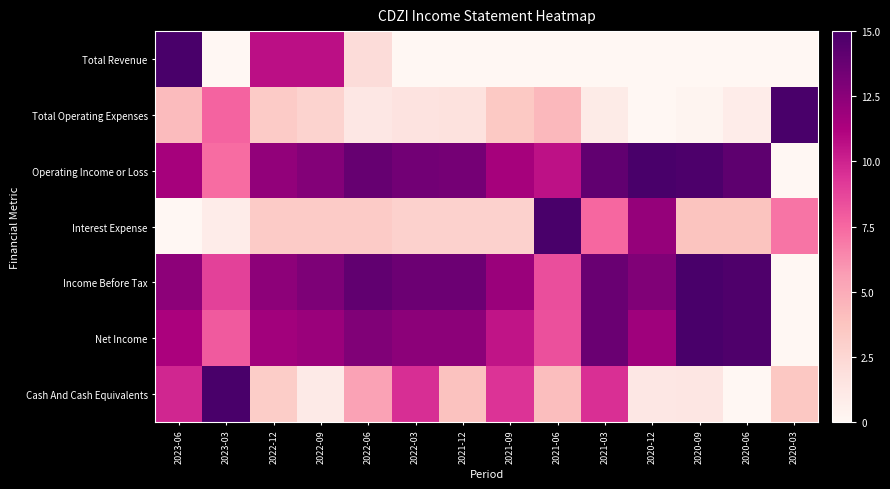

Reading left to right, extract all data points from this chart.

Total Revenue: 2023-06=15.0	2023-03=0.0	2022-12=10.7	2022-09=10.7	2022-06=2.1	2022-03=0.0	2021-12=0.0	2021-09=0.0	2021-06=0.0	2021-03=0.0	2020-12=0.0	2020-09=0.0	2020-06=0.0	2020-03=0.0
Total Operating Expenses: 2023-06=4.3	2023-03=7.7	2022-12=3.3	2022-09=2.8	2022-06=1.3	2022-03=1.6	2021-12=1.7	2021-09=3.5	2021-06=4.4	2021-03=1.0	2020-12=0.0	2020-09=0.2	2020-06=0.9	2020-03=15.0
Operating Income or Loss: 2023-06=11.5	2023-03=7.3	2022-12=12.2	2022-09=12.8	2022-06=13.8	2022-03=13.4	2021-12=13.3	2021-09=11.5	2021-06=10.6	2021-03=14.0	2020-12=15.0	2020-09=14.8	2020-06=14.1	2020-03=0.0
Interest Expense: 2023-06=0.0	2023-03=0.8	2022-12=3.3	2022-09=3.3	2022-06=3.3	2022-03=2.9	2021-12=2.9	2021-09=2.9	2021-06=15.0	2021-03=7.5	2020-12=12.1	2020-09=3.8	2020-06=3.8	2020-03=7.1
Income Before Tax: 2023-06=12.4	2023-03=8.9	2022-12=12.4	2022-09=13.0	2022-06=14.0	2022-03=13.6	2021-12=13.6	2021-09=11.9	2021-06=8.4	2021-03=13.7	2020-12=12.9	2020-09=15.0	2020-06=14.7	2020-03=0.0
Net Income: 2023-06=11.3	2023-03=8.0	2022-12=11.6	2022-09=11.9	2022-06=12.8	2022-03=12.5	2021-12=12.5	2021-09=10.5	2021-06=8.3	2021-03=13.7	2020-12=11.7	2020-09=15.0	2020-06=14.7	2020-03=0.0
Cash And Cash Equivalents: 2023-06=9.9	2023-03=15.0	2022-12=3.2	2022-09=1.0	2022-06=5.5	2022-03=9.6	2021-12=3.9	2021-09=9.4	2021-06=4.1	2021-03=9.5	2020-12=1.2	2020-09=1.4	2020-06=0.0	2020-03=3.6